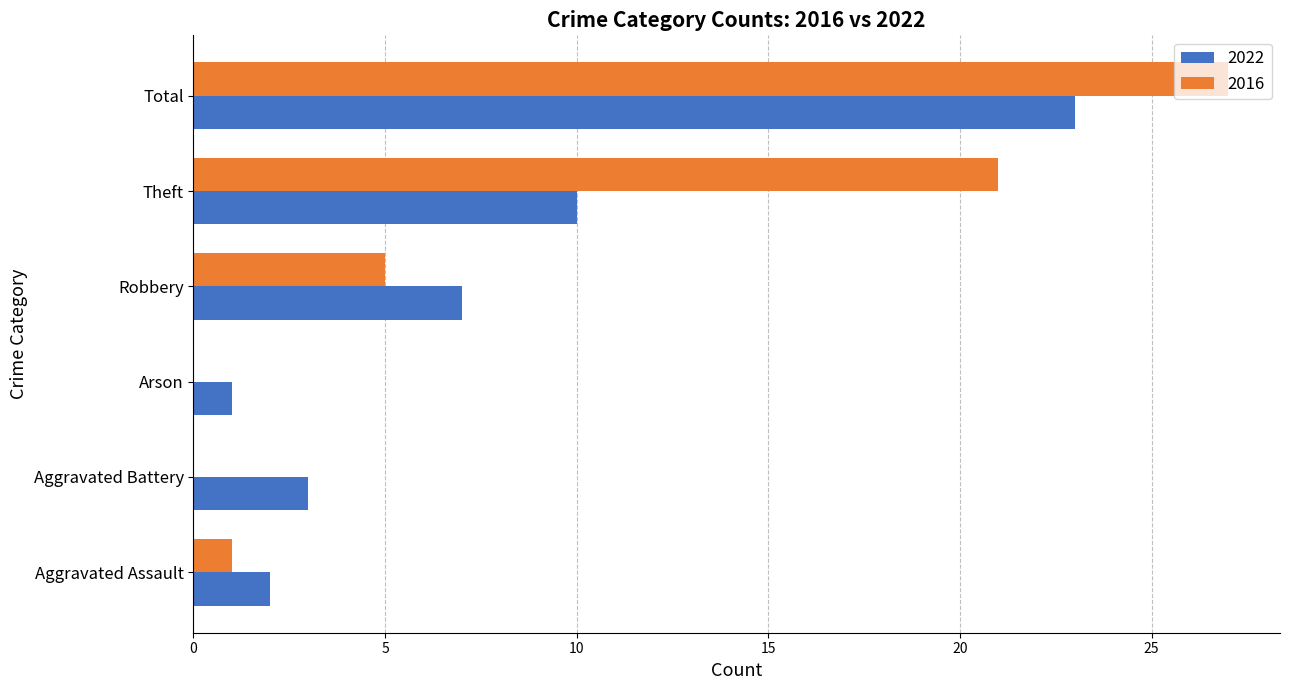

The 2022 series shows 4 at Theft. True or false?

False